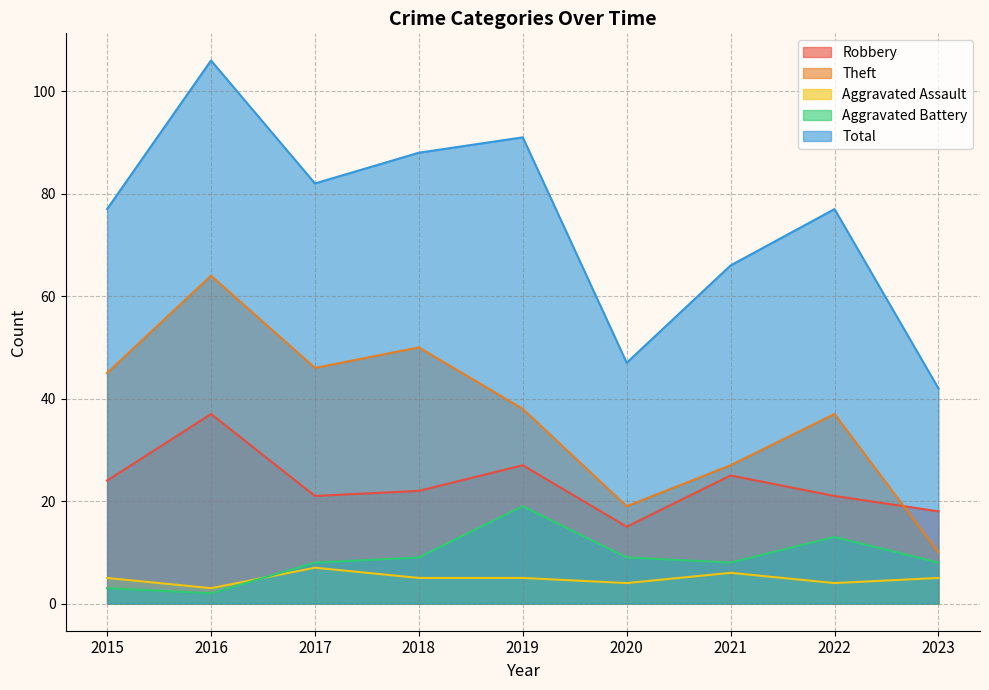

What is the average value of the Total series?

75